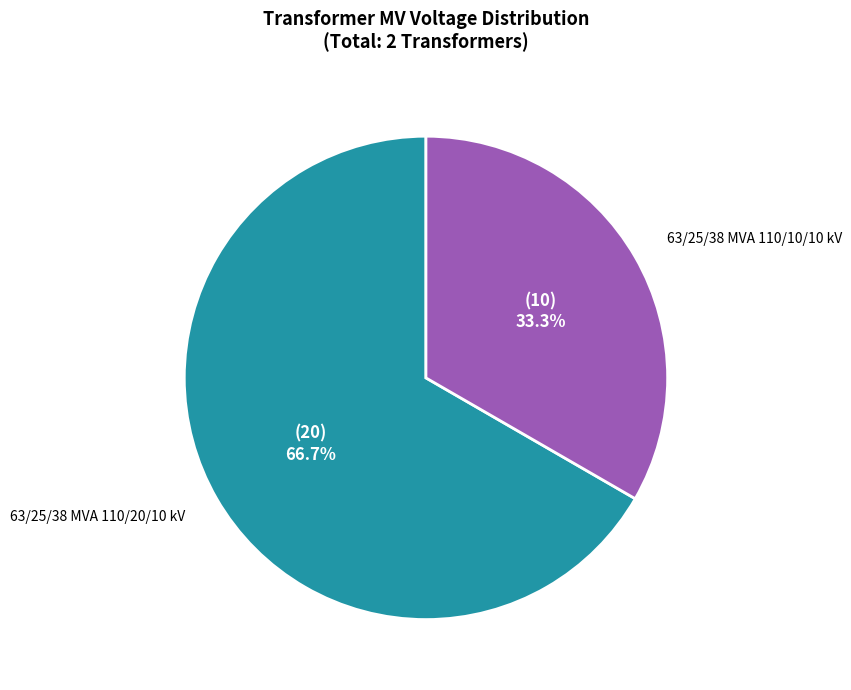

Is there a majority slice in this chart?

Yes